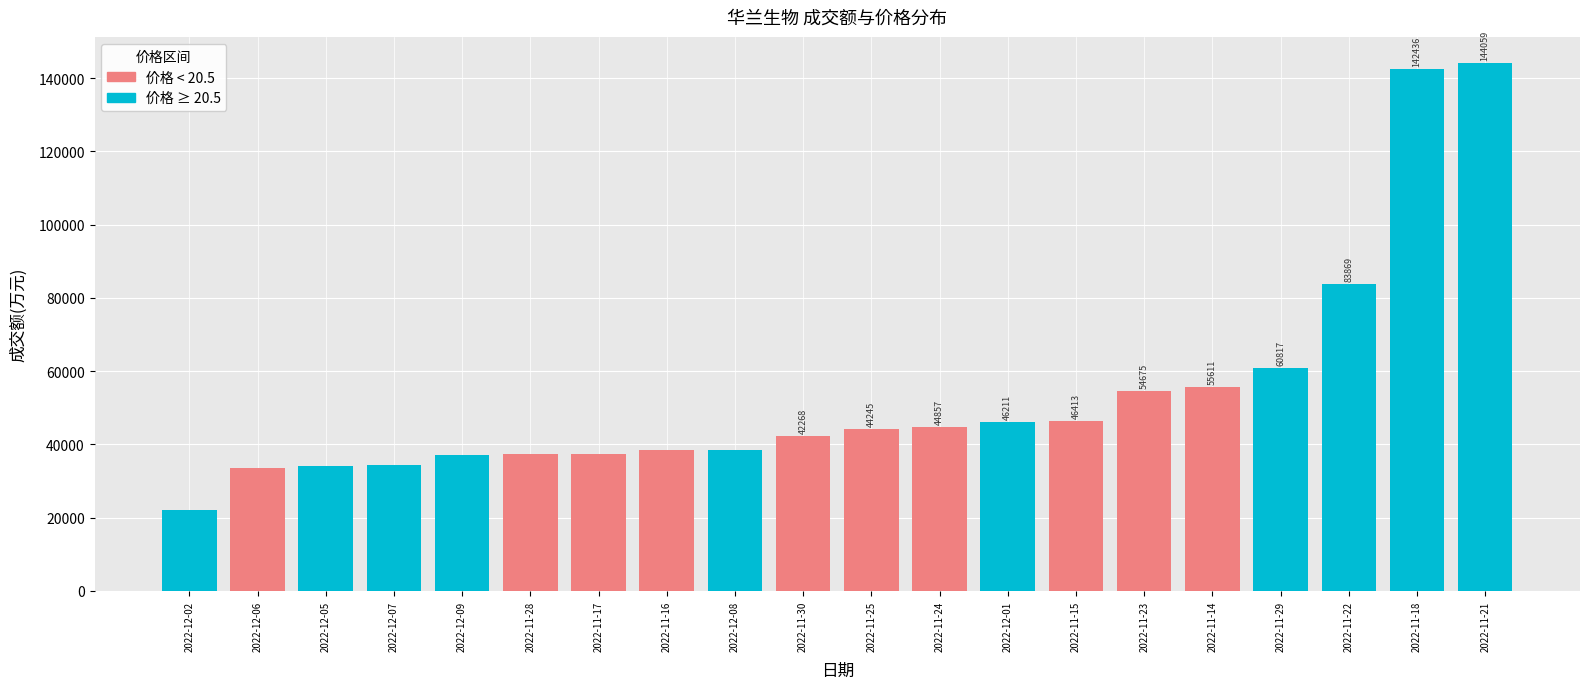

Where is the data nearest to the value 83107?

2022-11-22